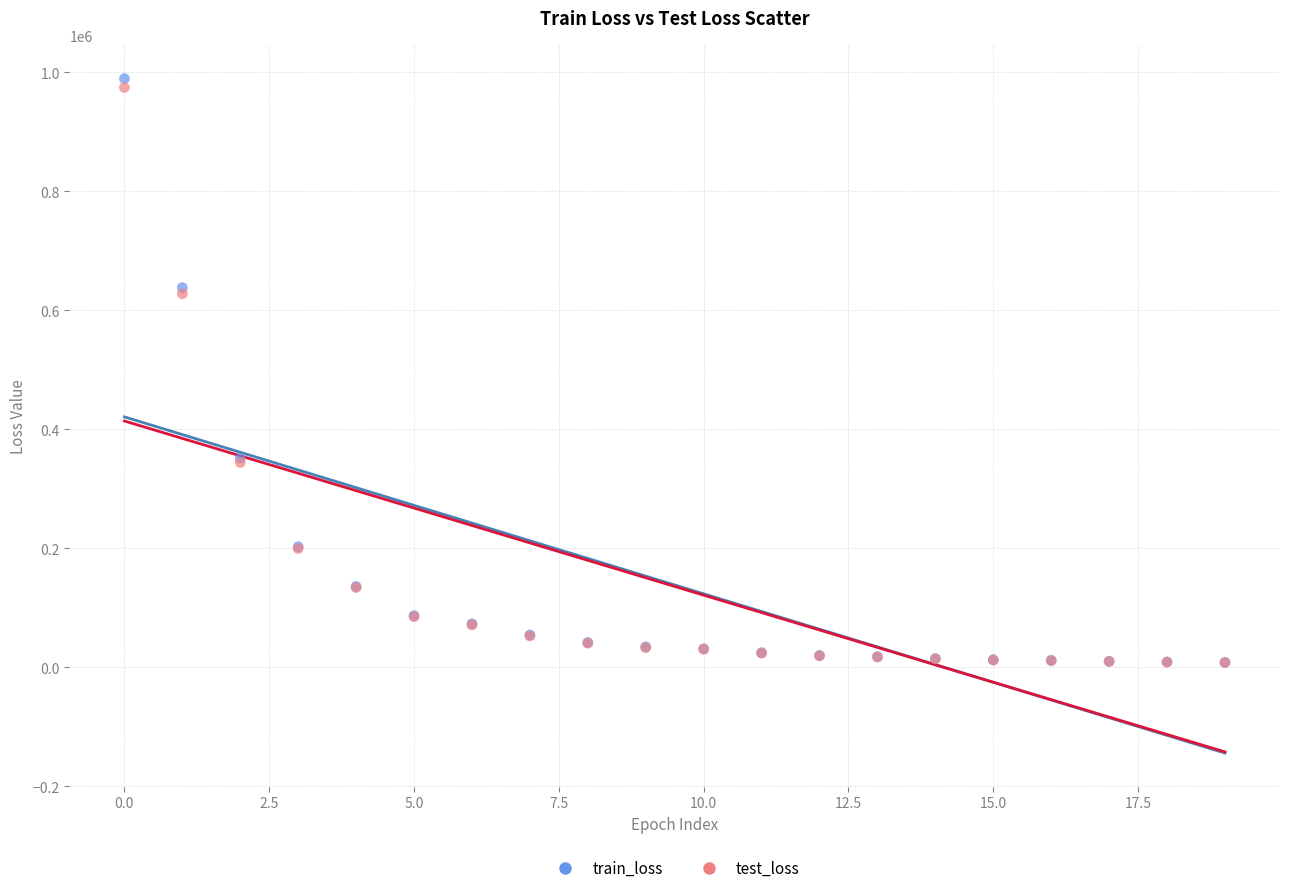

What are all the series names shown in the legend?

train_loss, test_loss